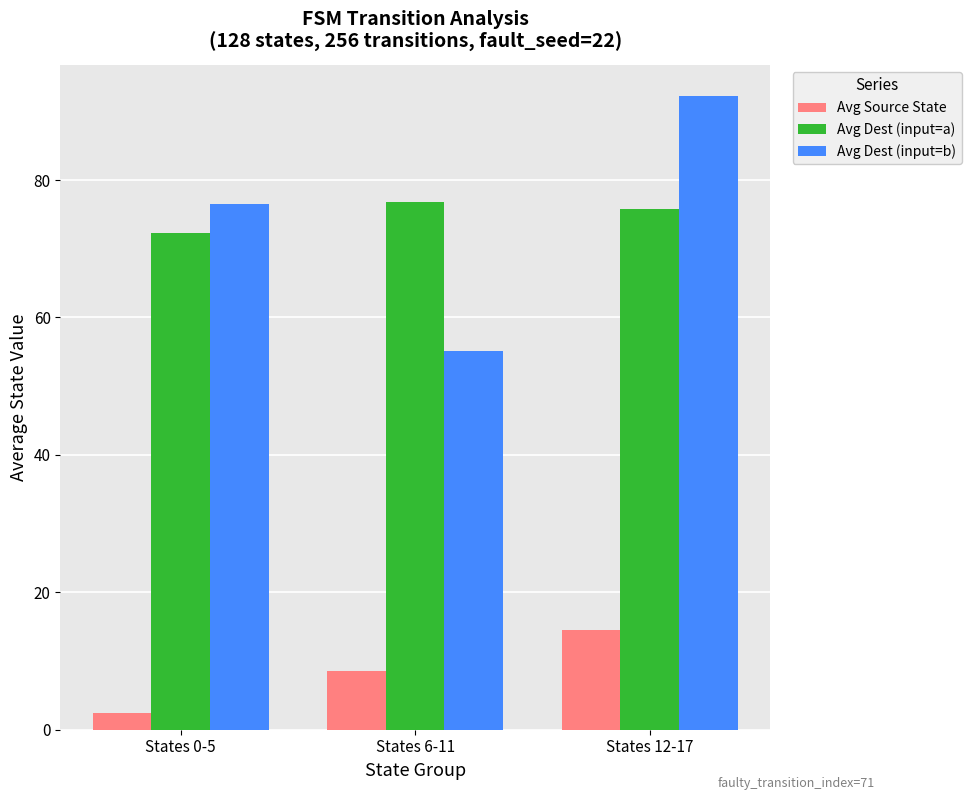

At how many categories does at least one series exceed 24?

3